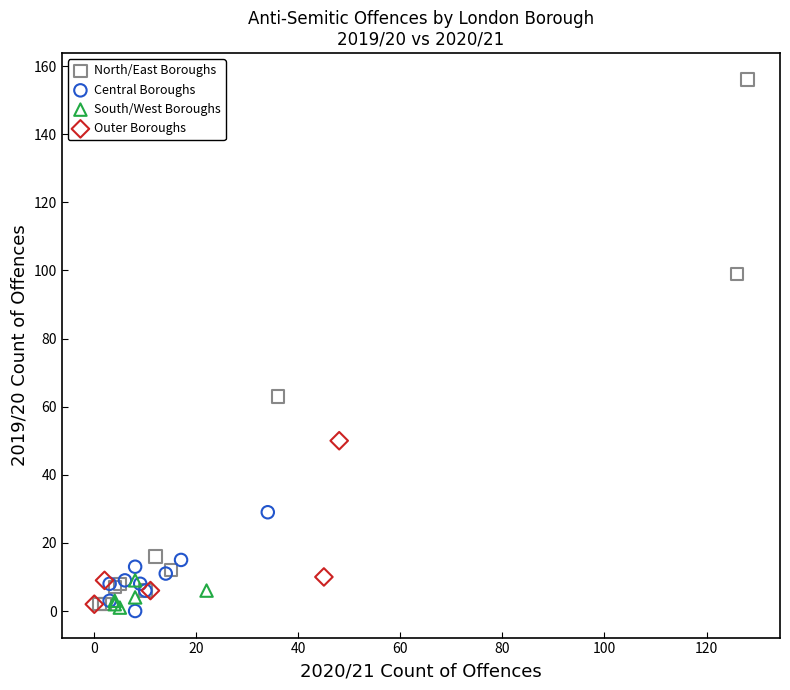

Which series reaches the maximum Y coordinate?

North/East Boroughs